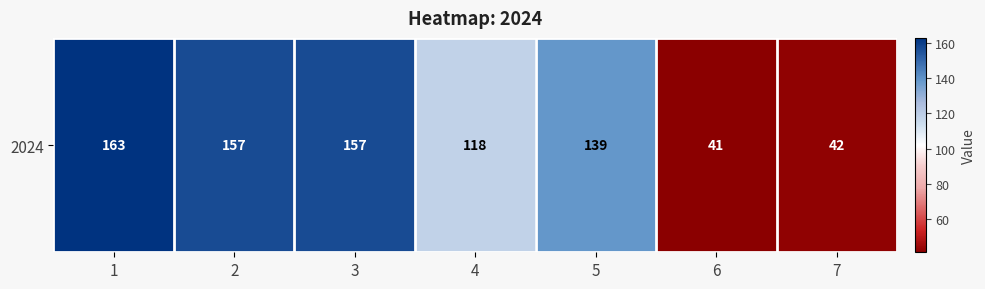

List the labels in order of value, largest first.

1, 2, 3, 5, 4, 7, 6